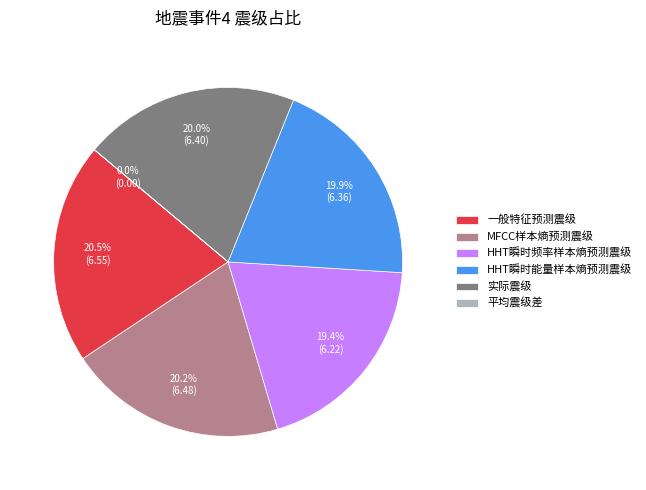

To the nearest percent, what is the average slice percentage?

17%